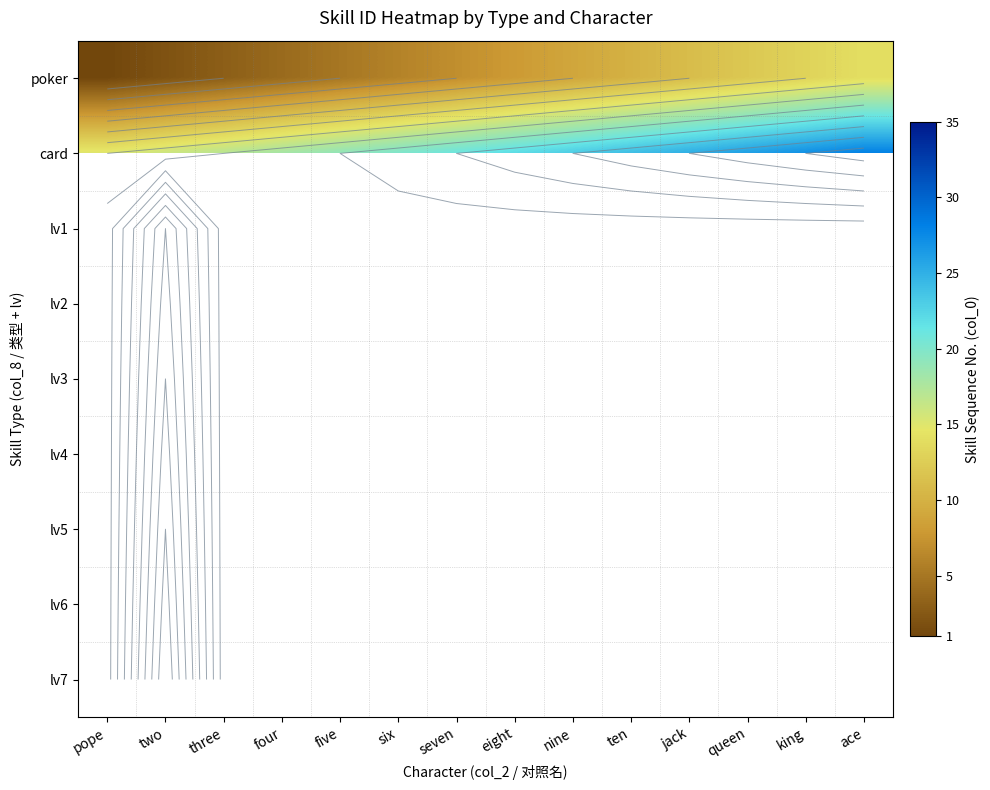

Count the number of categories in the chart.

14